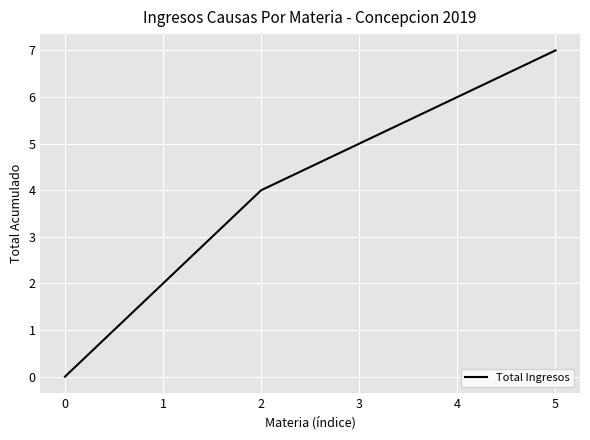

What is the difference between the maximum and second lowest values?

5